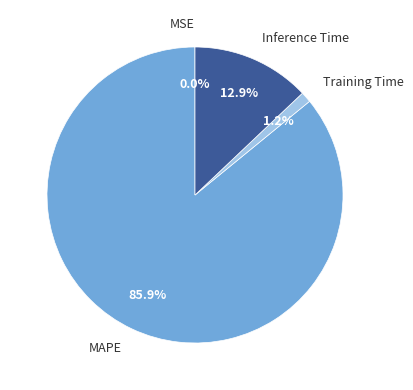

Which slice is the largest?

MAPE